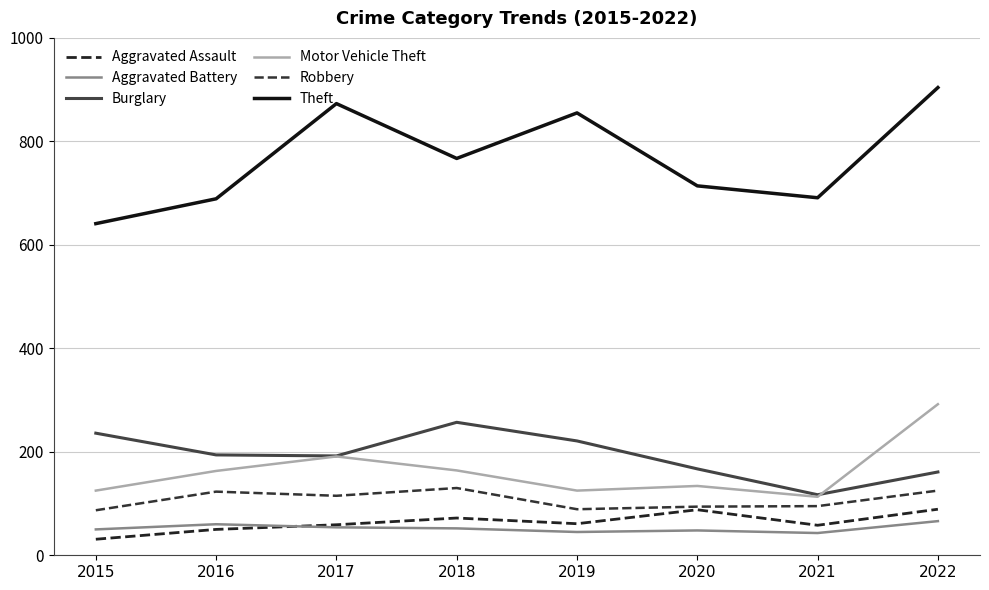

How many lines are shown in the chart?

6